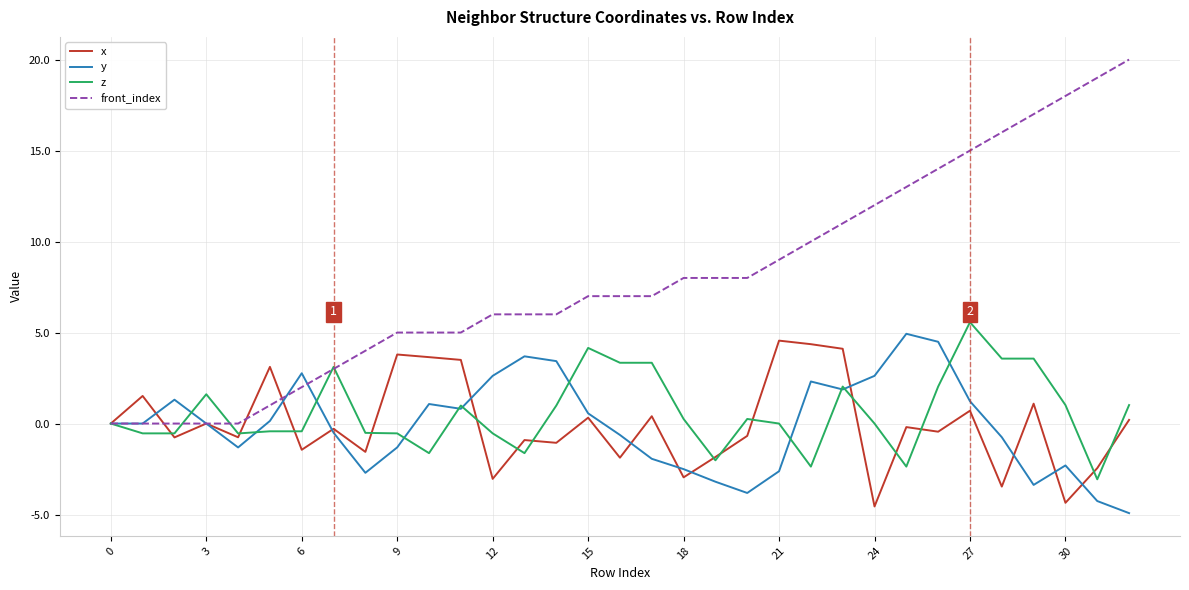

Which series has the largest range (max minus min)?

front_index